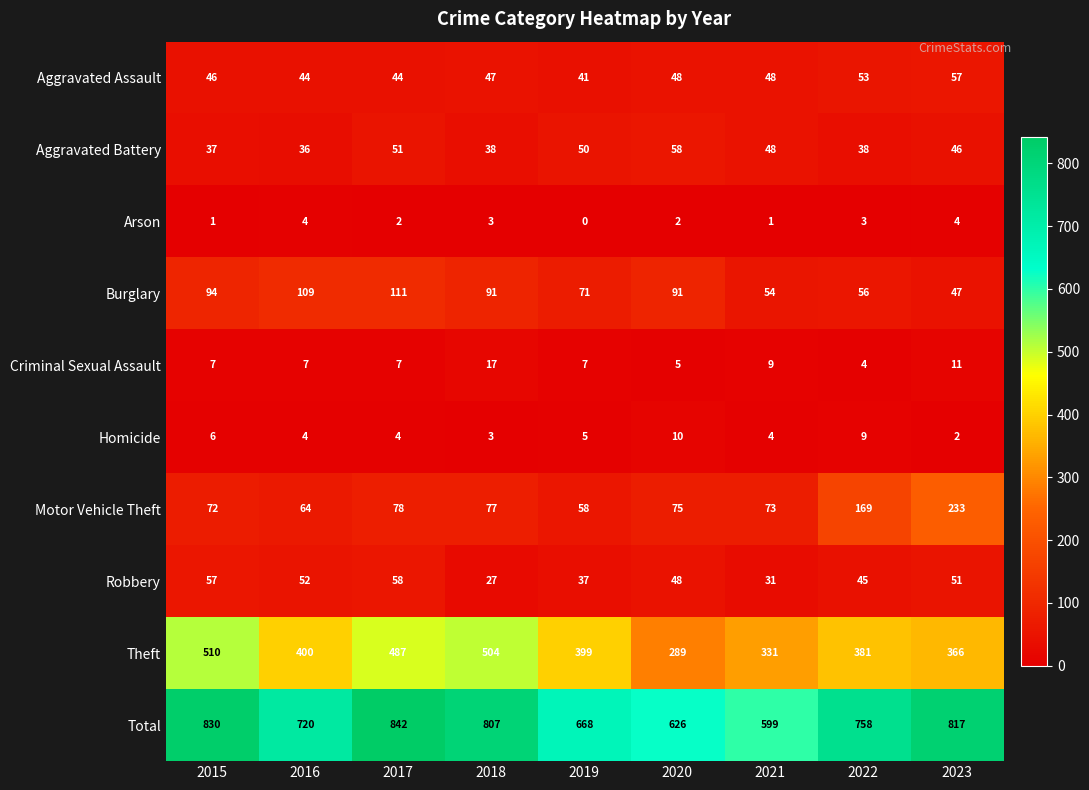

What value does the Aggravated Assault series have at 2020?

48